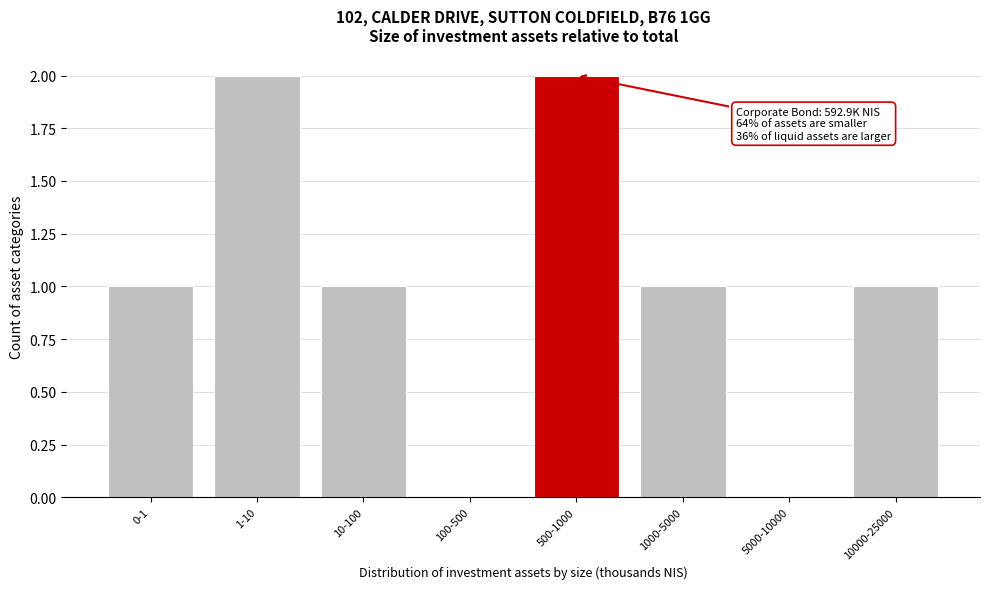

Reading left to right, what are all the values shown in this chart?

0-1=1	1-10=2	10-100=1	100-500=0	500-1000=2	1000-5000=1	5000-10000=0	10000-25000=1